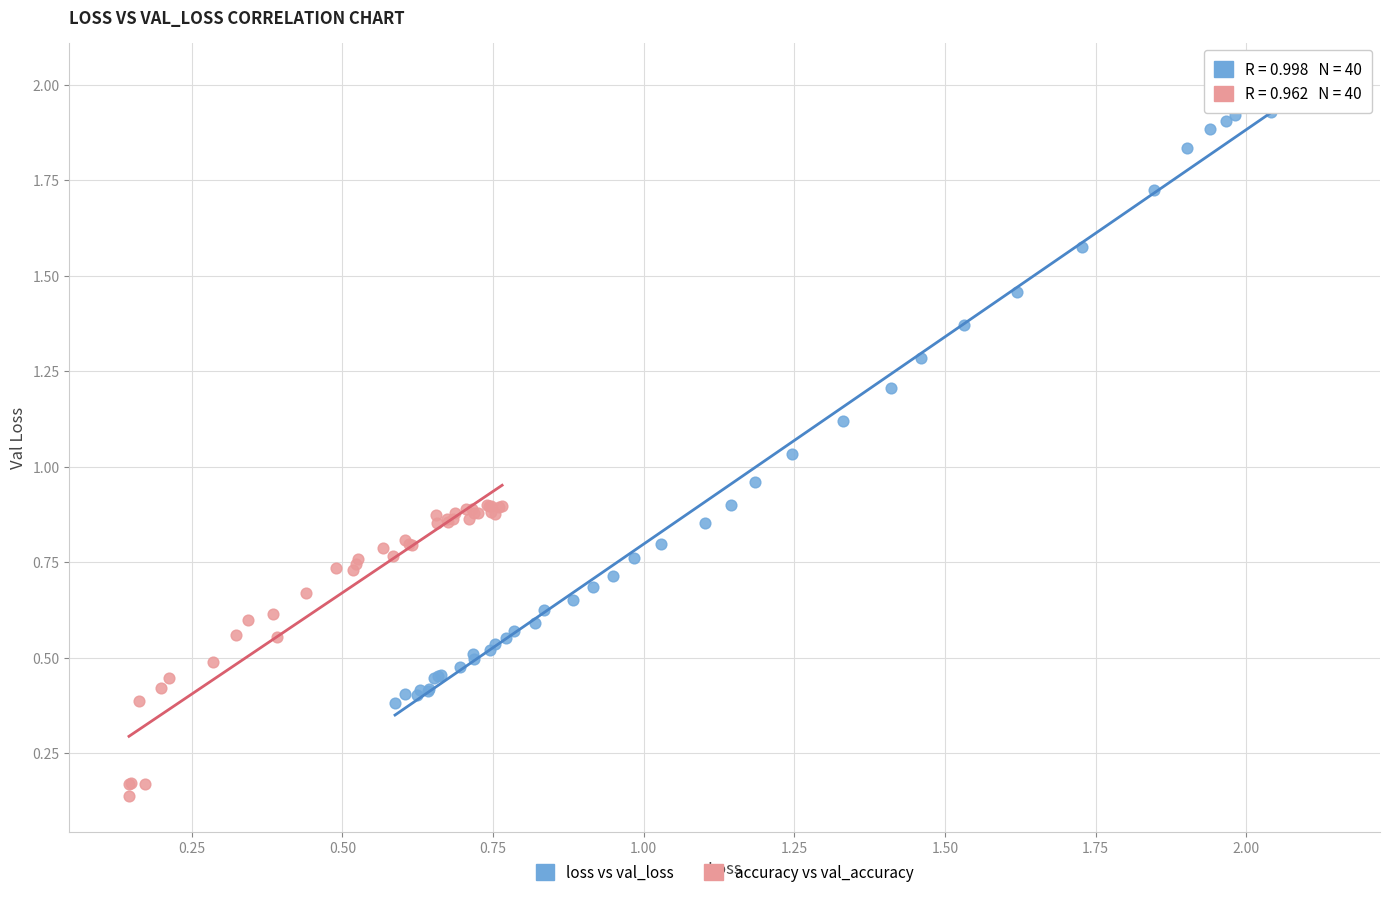

Which series has the widest spread of Y values?

loss vs val_loss